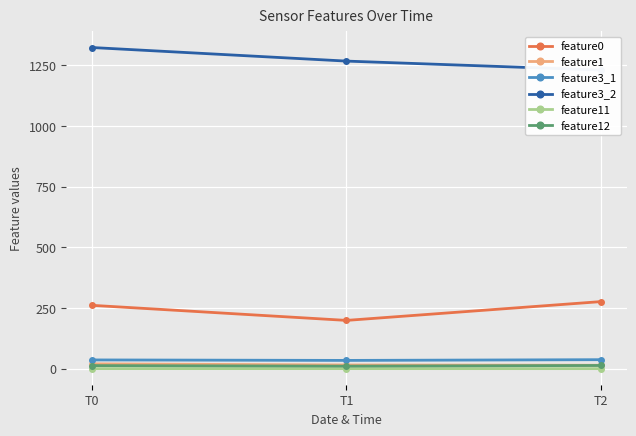

How many feature3_2 values are between 1230 and 1323?

3